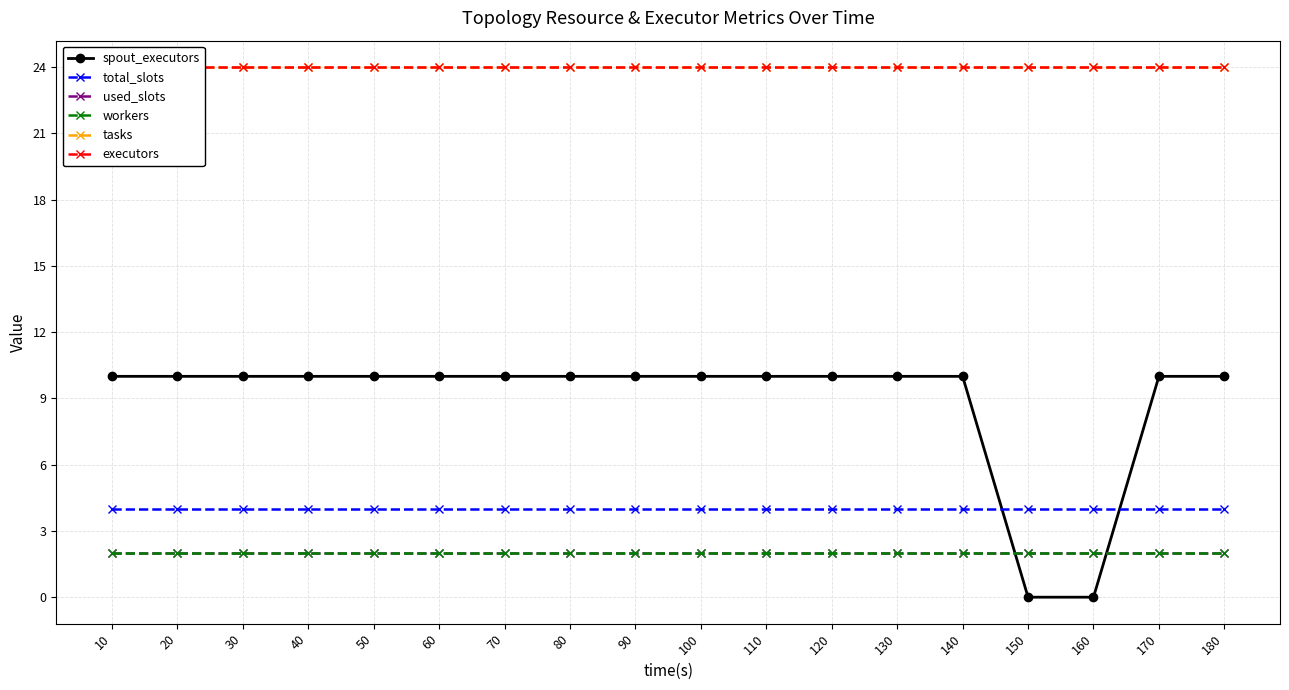

True or false: workers has more than 1 points higher than both neighbors.

False